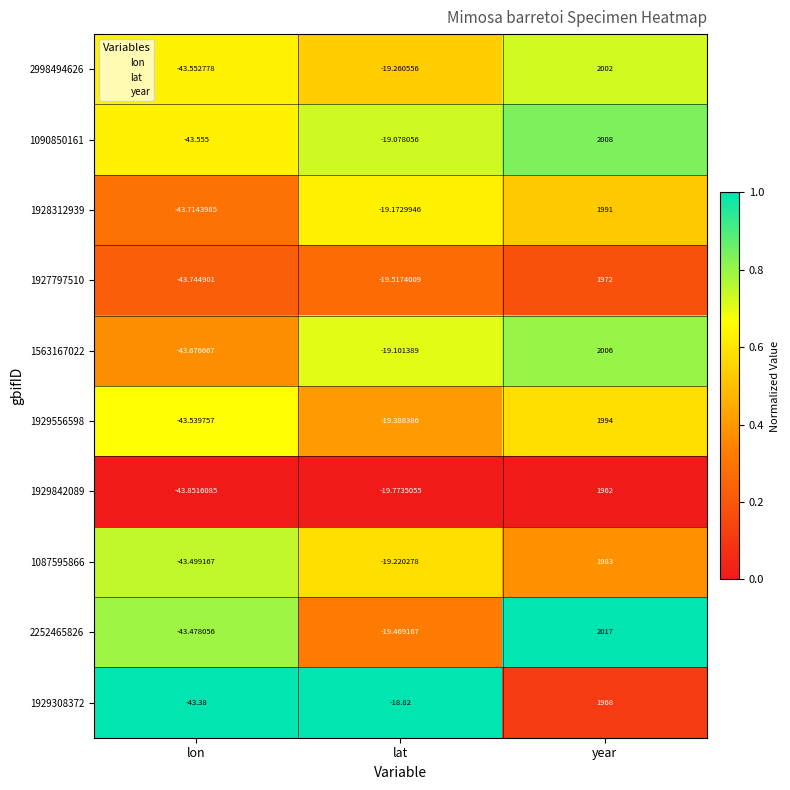

Which label corresponds to the largest value in the chart?

year